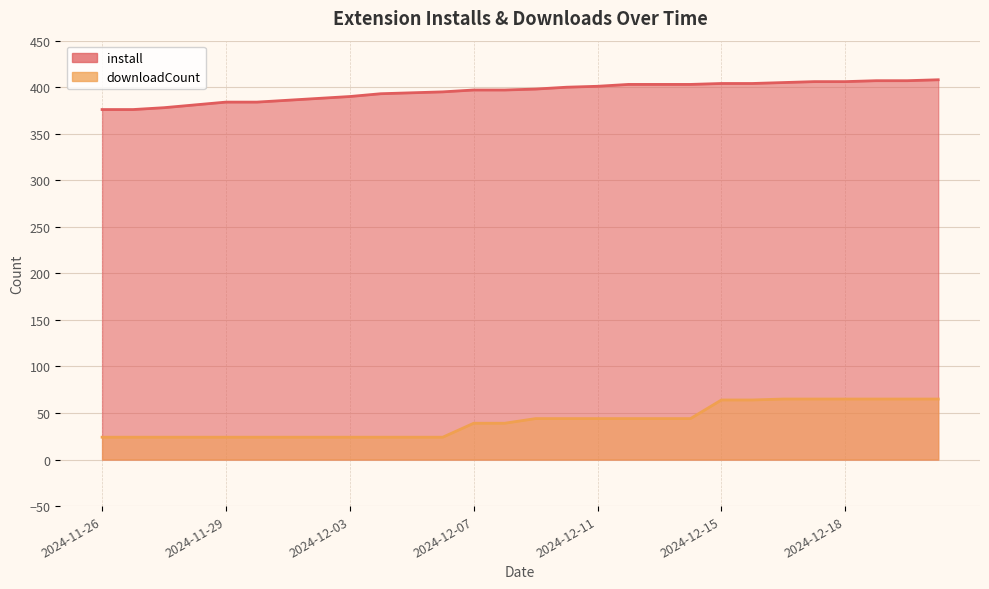

Where is downloadCount nearest to the value 44?

2024-12-09